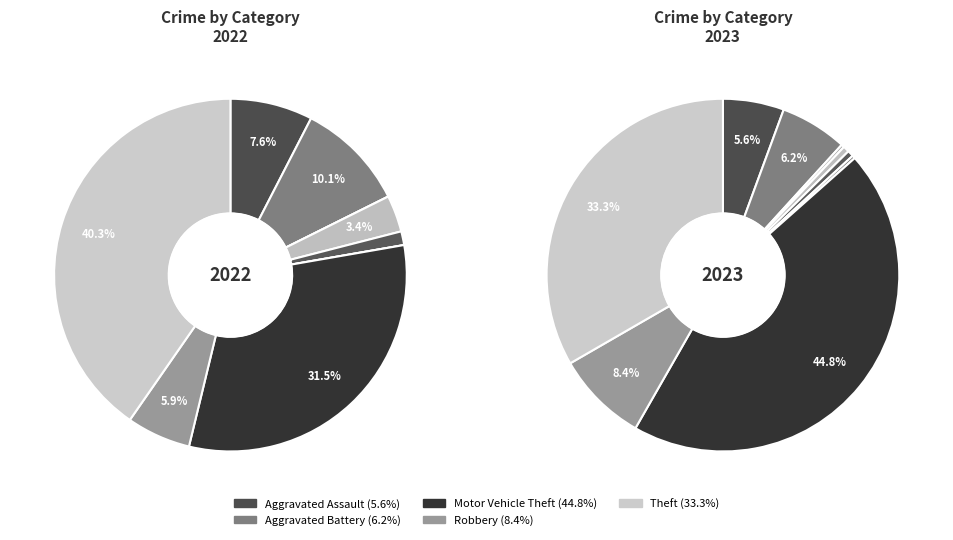

What is the largest slice in the pie chart?

Motor Vehicle Theft